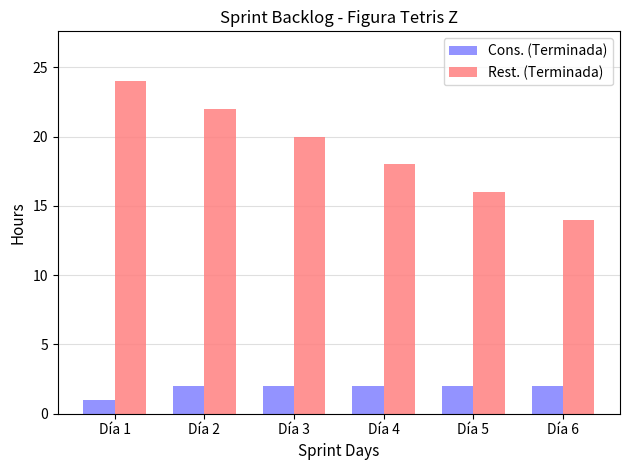

How many bars are there in each group?

2